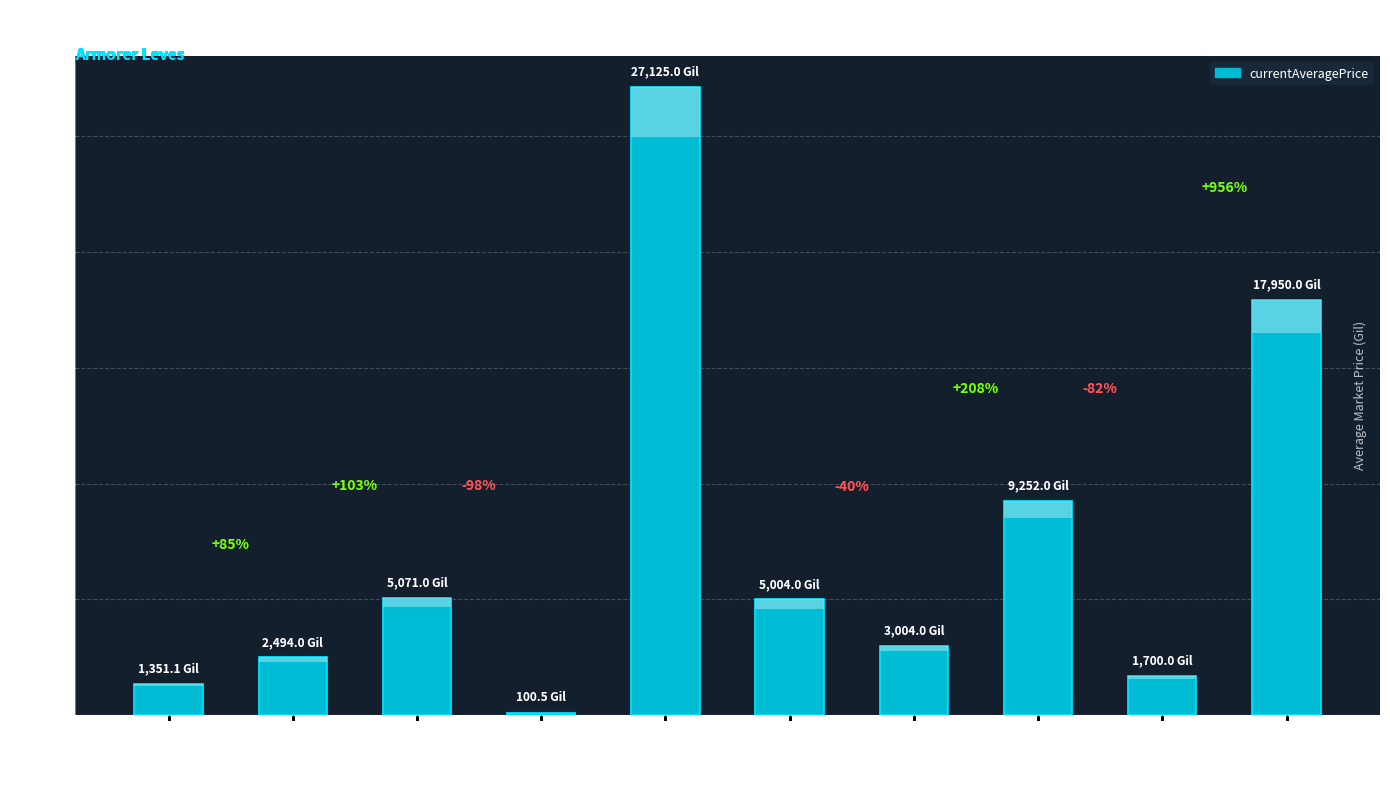

True or false: the data shows 27125.0 at Bronze Alembic.

True